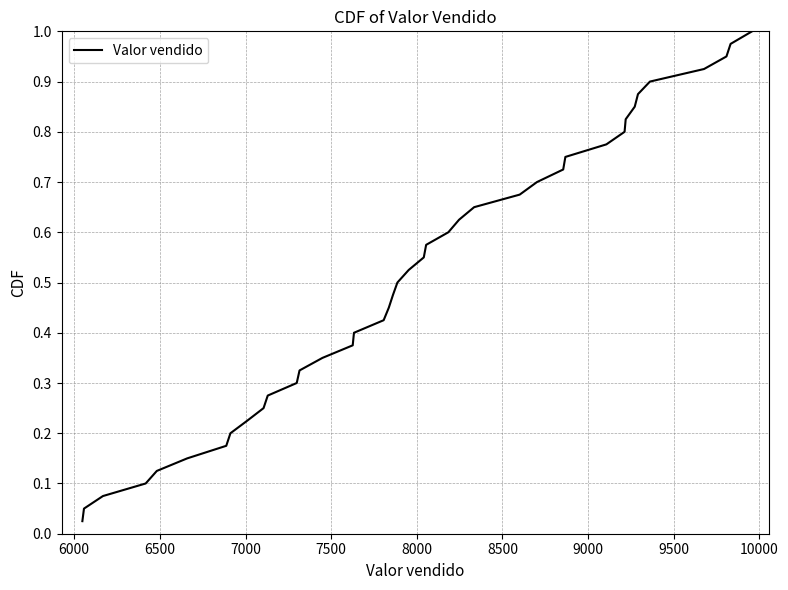

Does the chart have visible grid lines?

Yes